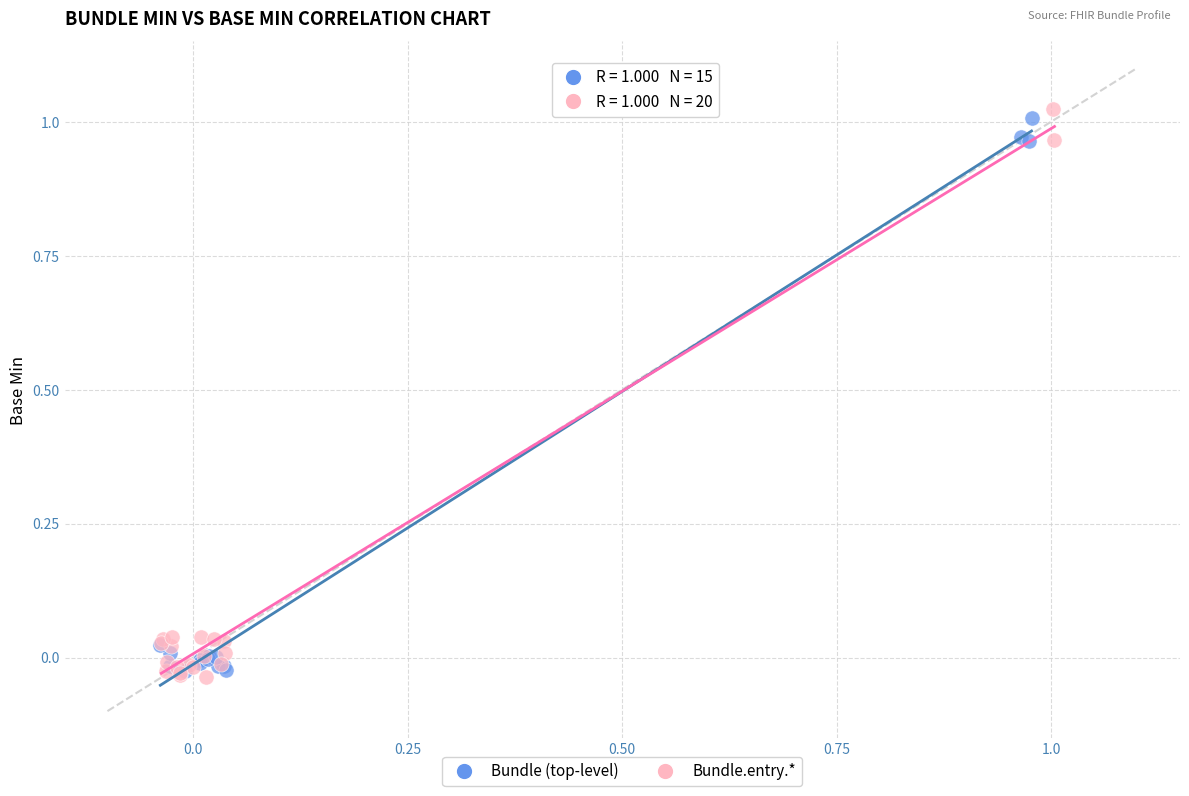

What are all the series names shown in the legend?

Bundle (top-level), Bundle.entry.*